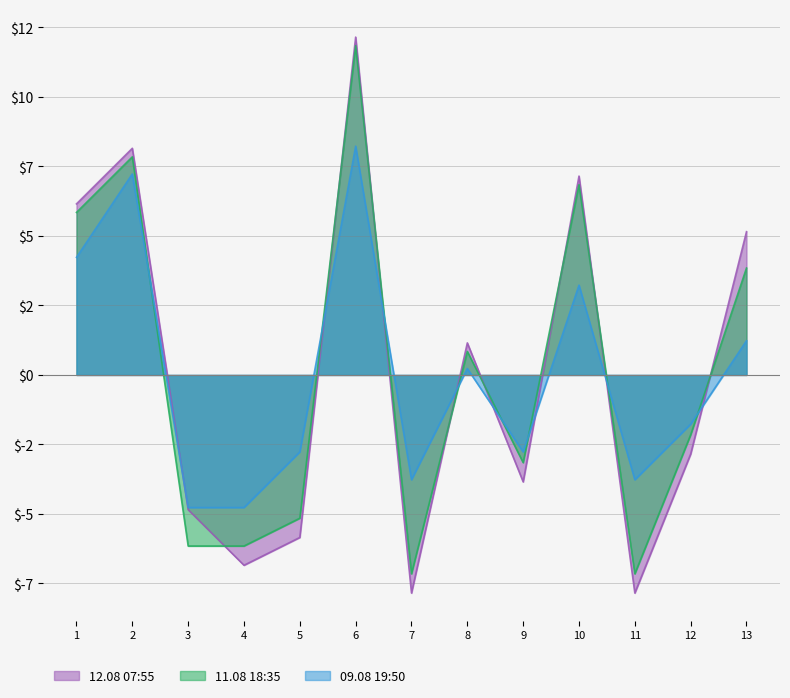

In 09.08 19:50, how many points are higher than both neighbors (excluding endpoints)?

4